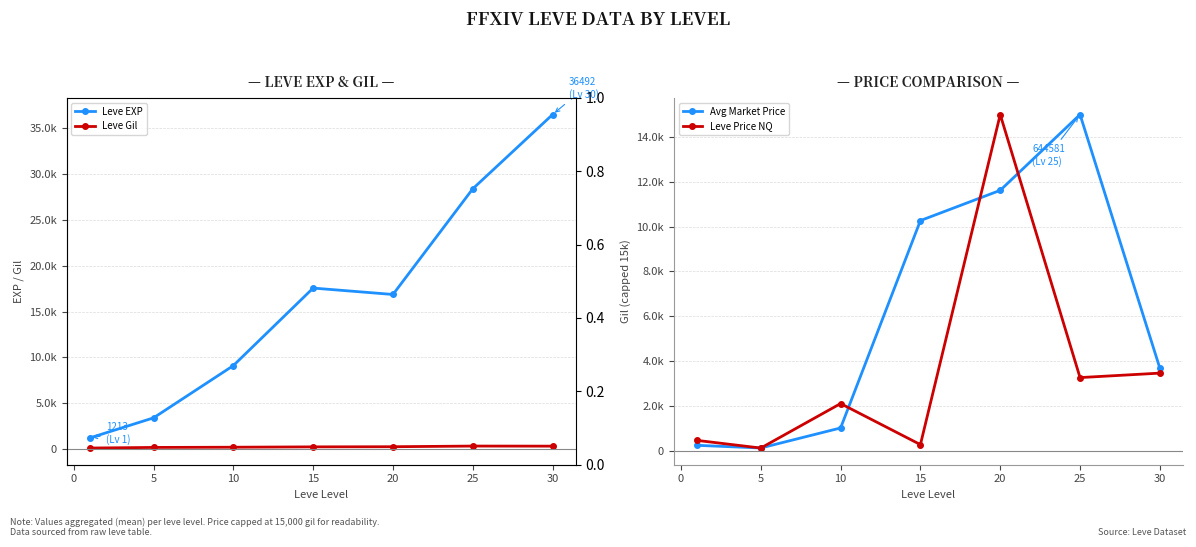

What is the difference between the maximum and minimum values in the Leve Gil series?

216.3